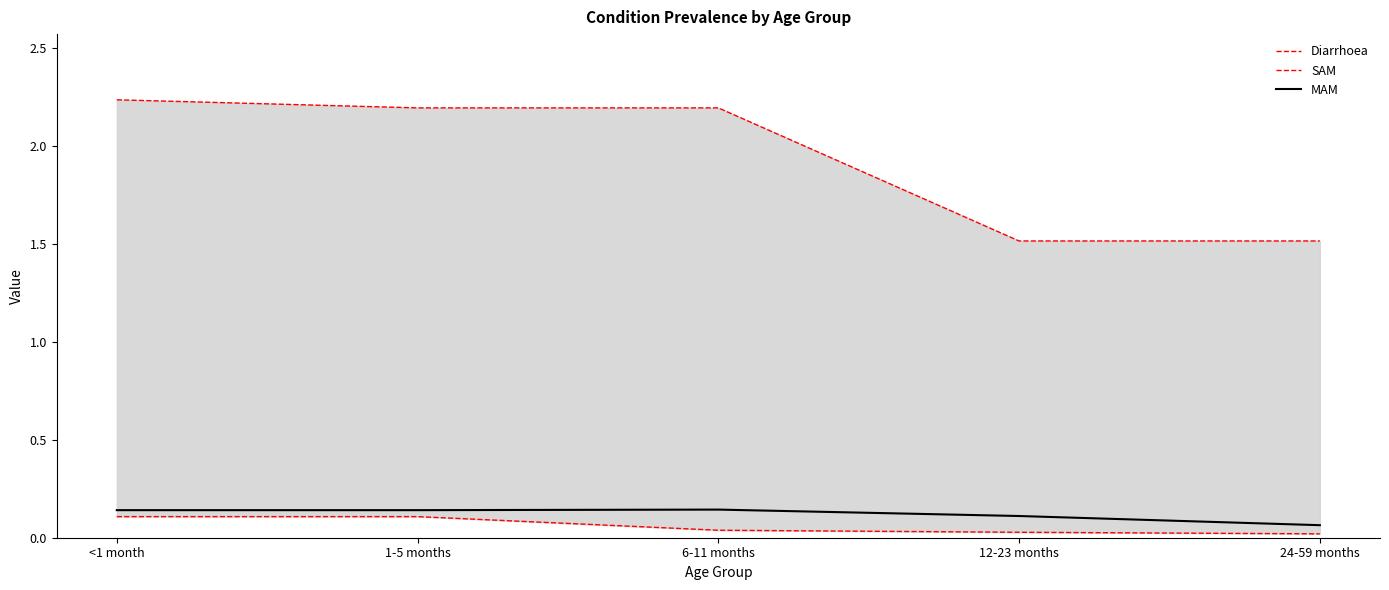

Which series has the widest spread of values?

Diarrhoea